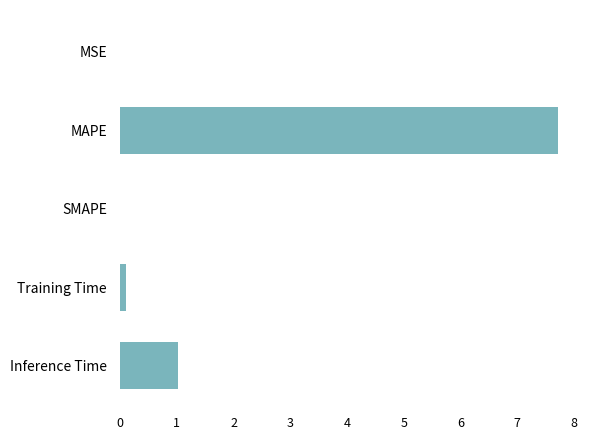

What is the change in value from MAPE to Inference Time?

-6.7